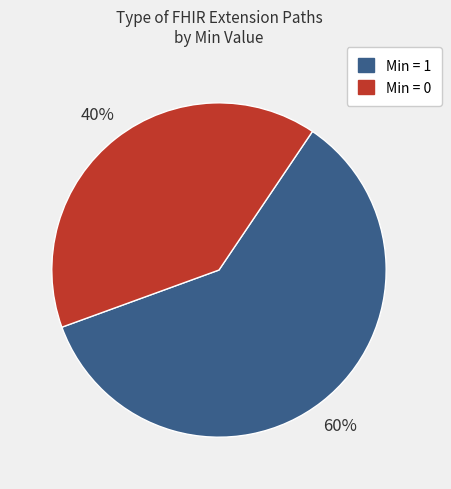

Is there any slice that represents more than half of the pie?

Yes